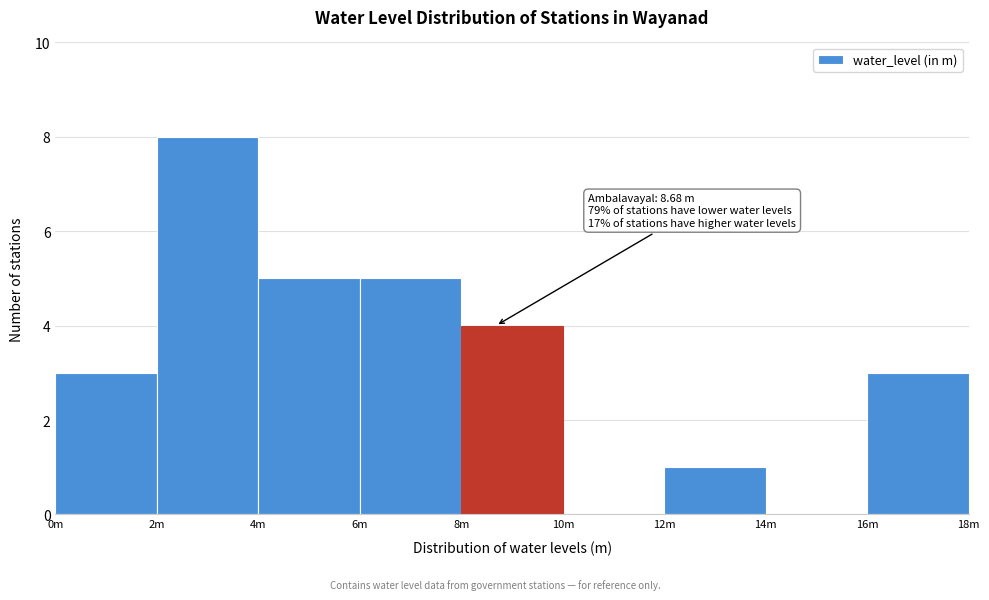

Reading right to left, extract all data points from this chart.

16m=3	14m=0	12m=1	10m=0	8m=4	6m=5	4m=5	2m=8	0m=3